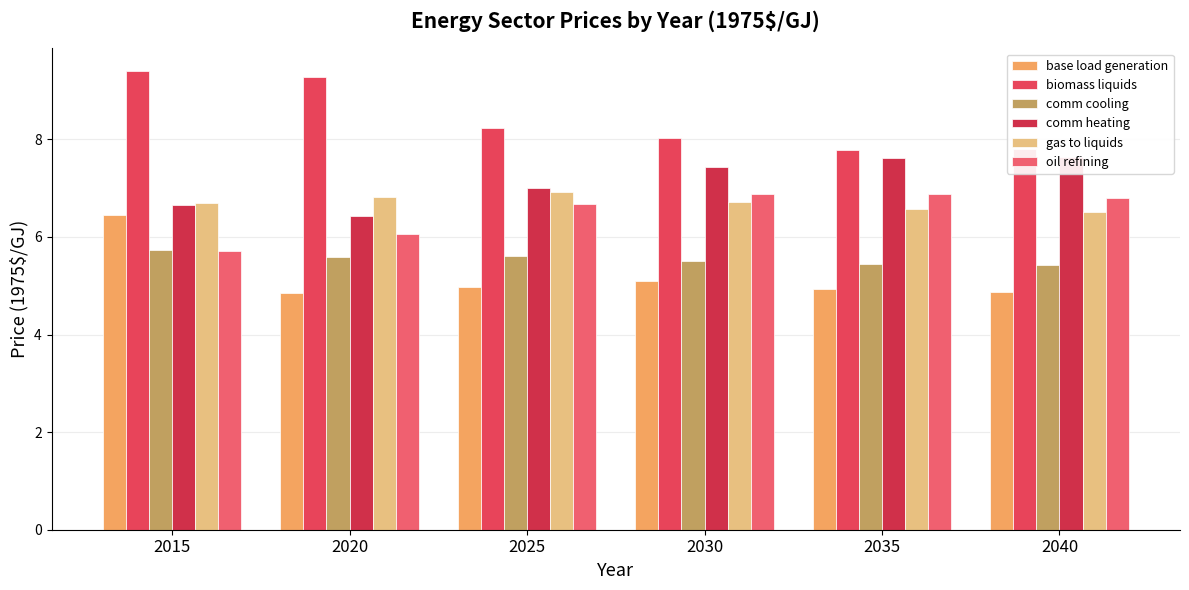

What is the total value across all series at 2015?

40.7